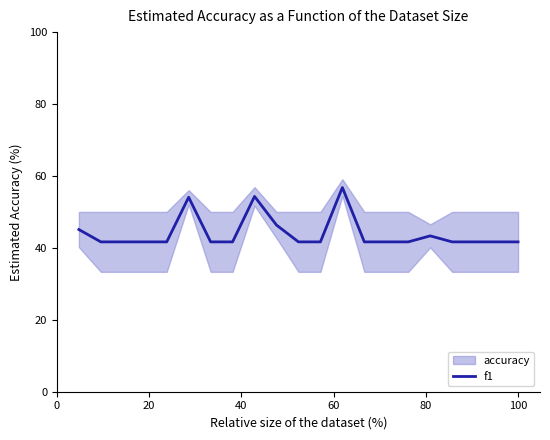

How many lines are shown in the chart?

1